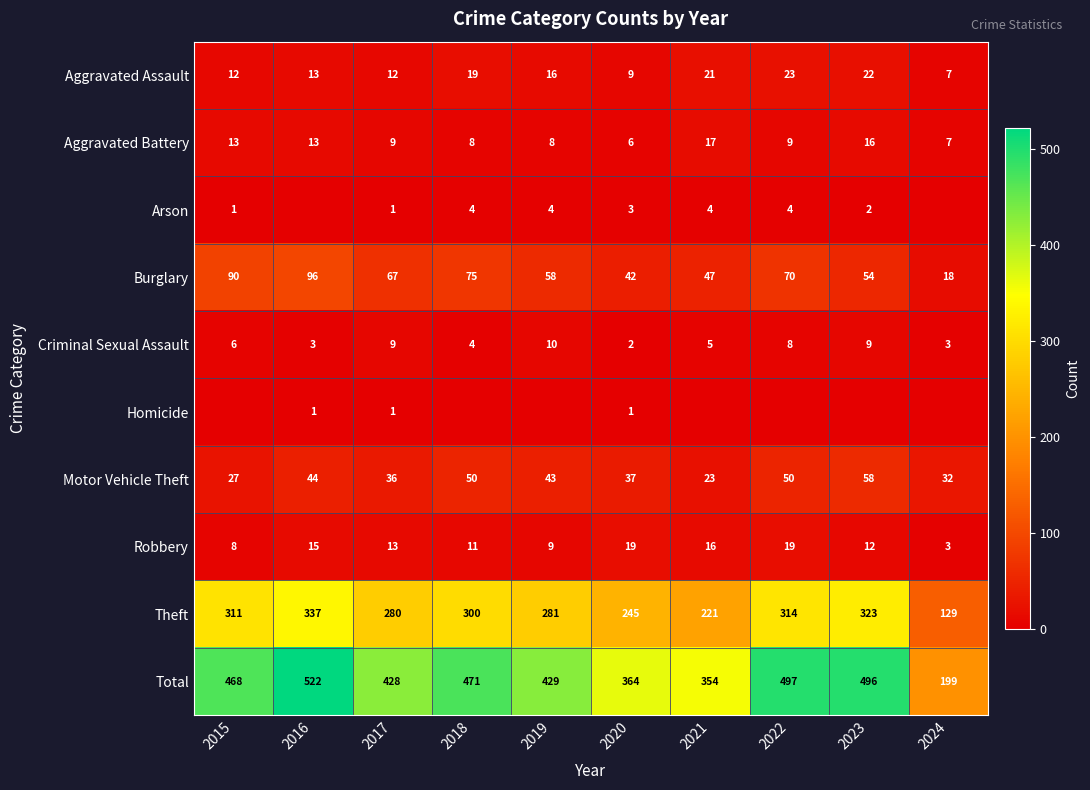

How many distinct data groups are displayed?

10